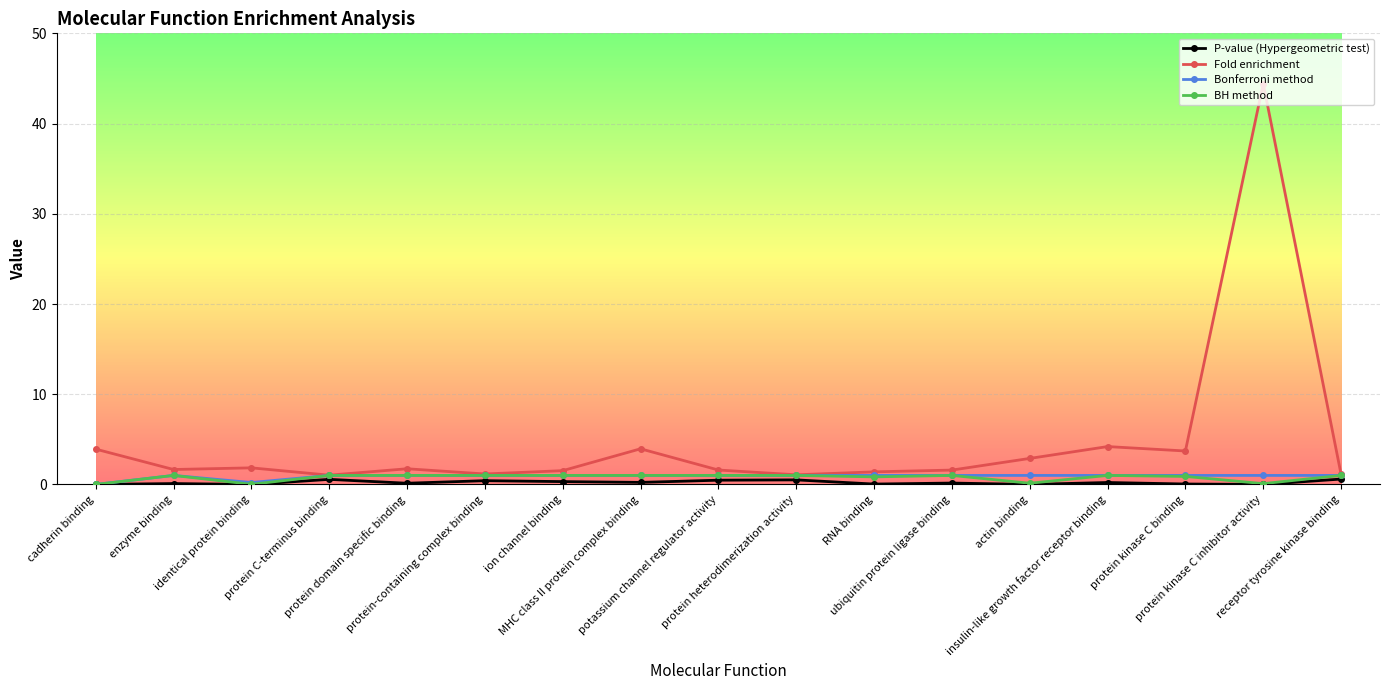

What is the highest value of the Fold enrichment series?

44.4